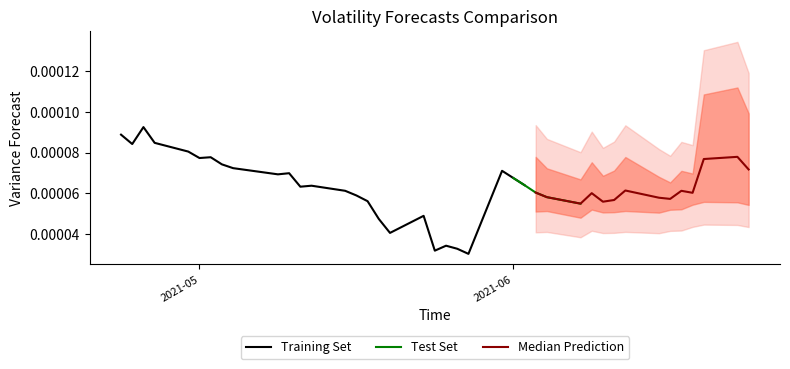

The vf_CPGJRiteration series shows 0.0 at 26. True or false?

False